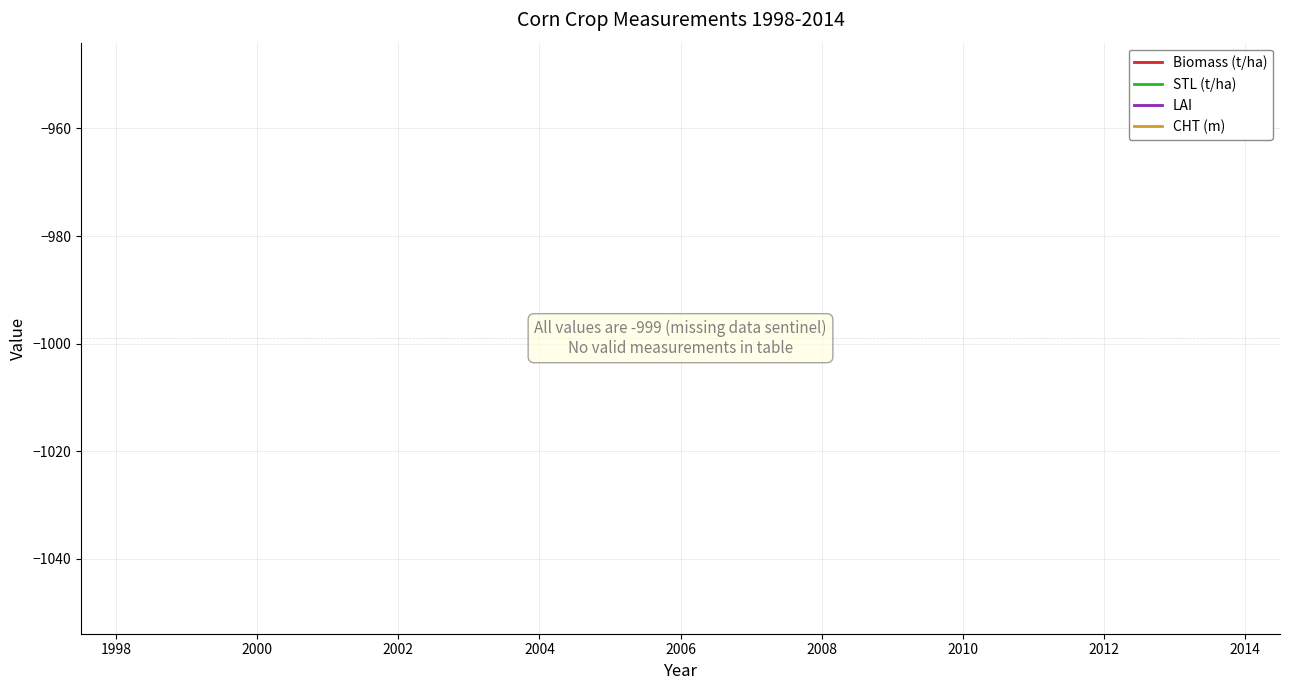

True or false: Biomass (t/ha) has more than 2 points higher than both neighbors.

False